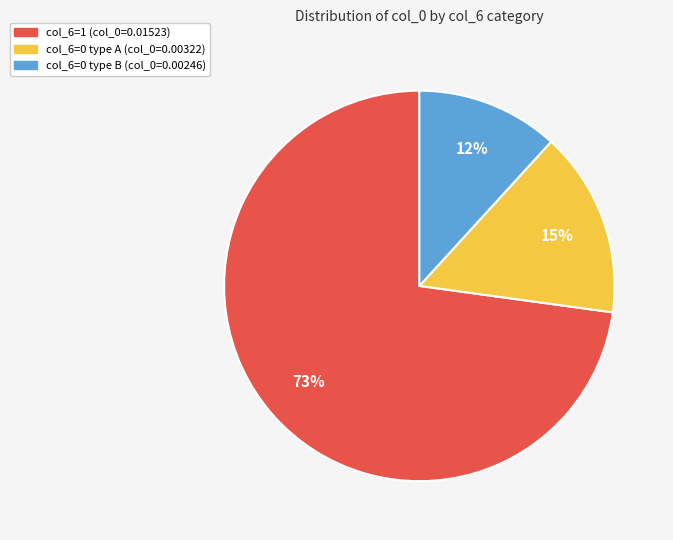

Is there any slice that represents more than half of the pie?

Yes